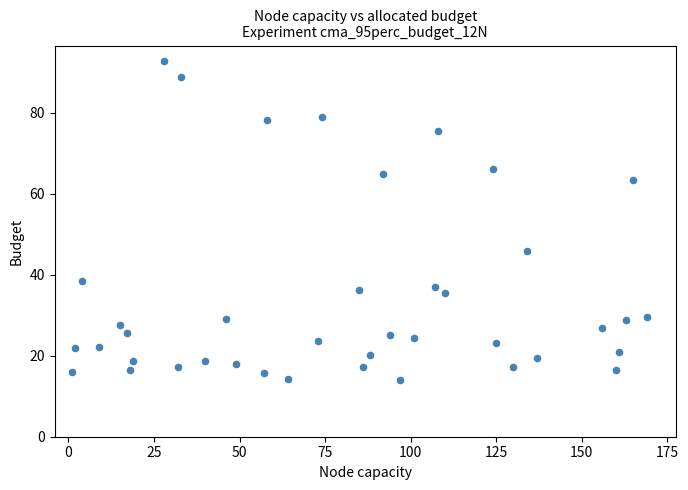

What is the range of X values (max minus min)?

168.0